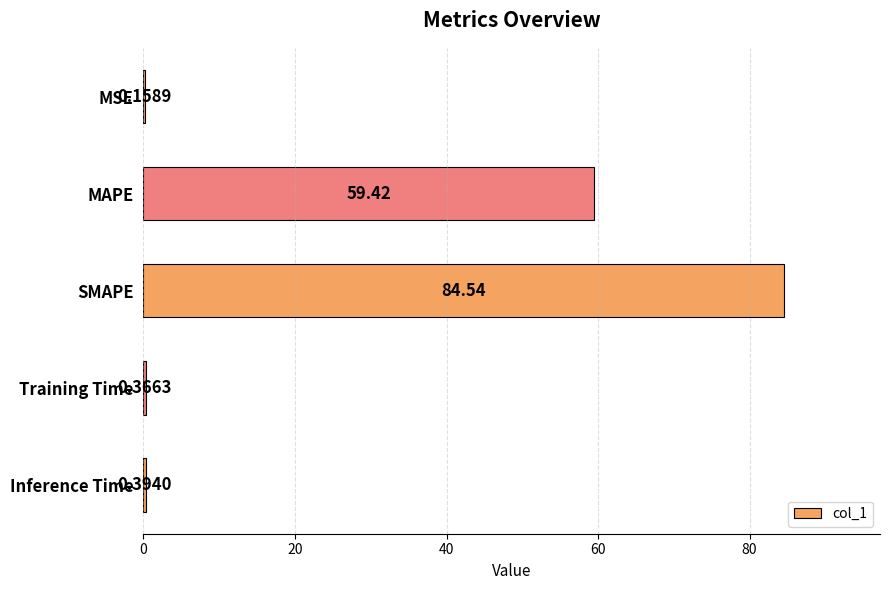

What is the sum of the values at SMAPE and Training Time?

84.9